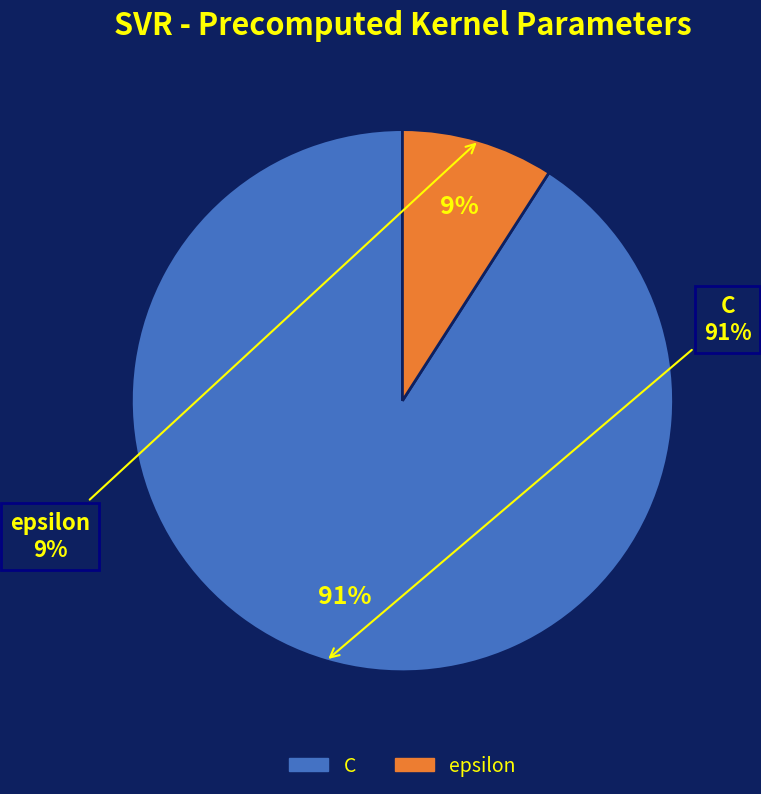

What is the ratio of the value at epsilon to the value at C?

0.1